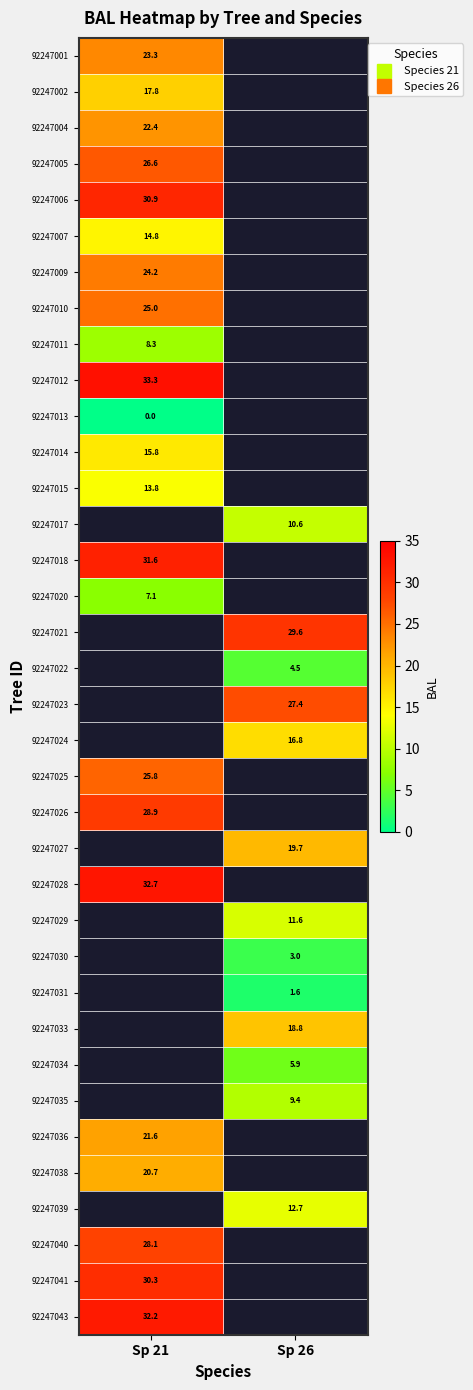

Which category has the highest value in the 92247027 series?

Sp 21